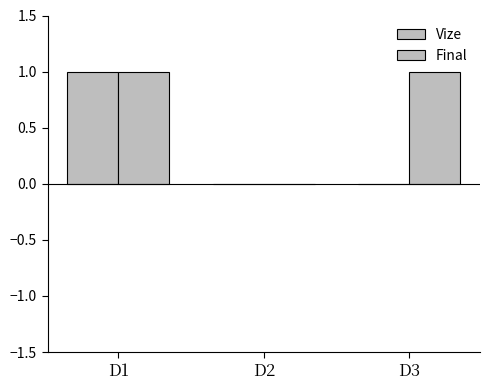

At which category does the chart reach its minimum across all series?

D2